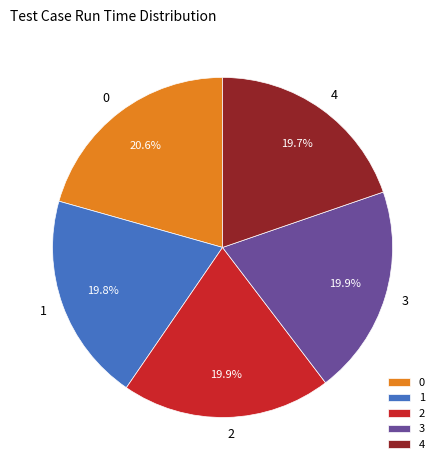

Is there a majority slice in this chart?

No